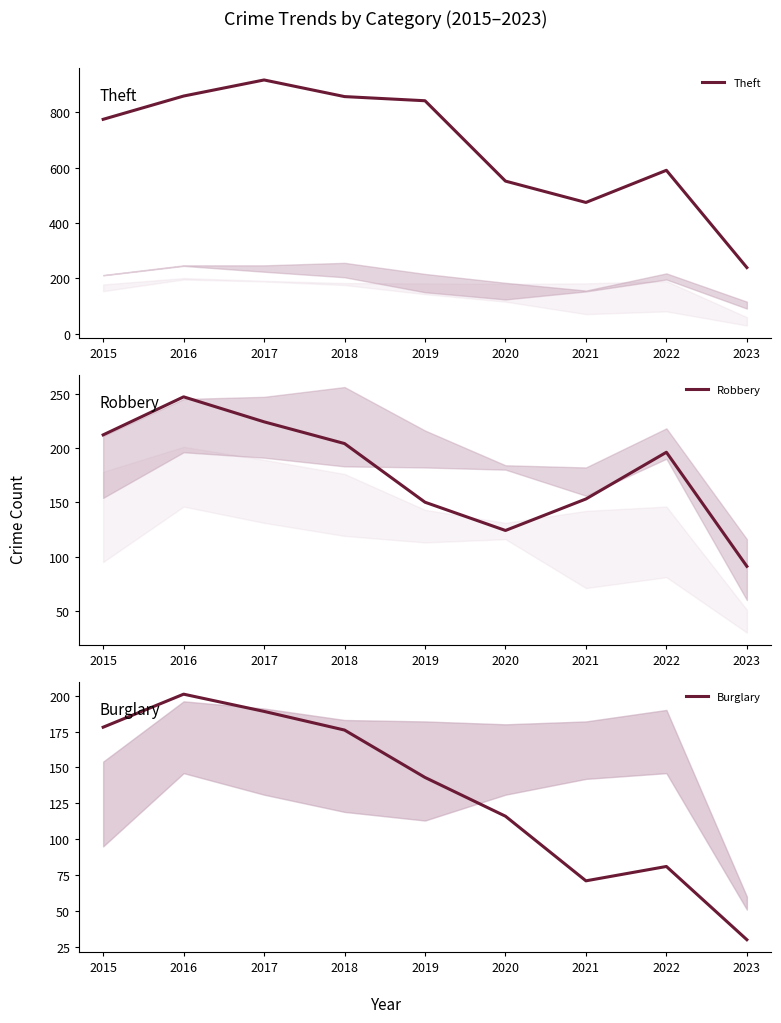

The value of Burglary at 2022 is 114. True or false?

False